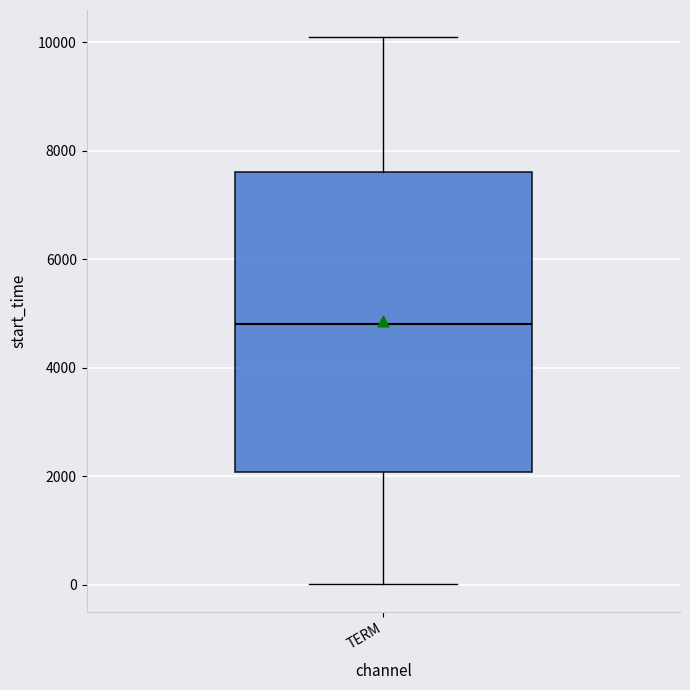

Read this box plot against the y-axis: the position of the median line, the range covered by the box, and the ends of both whiskers. The values are not printed on the chart, so give them approximately, as read against the axis.

median 4800, box 2000 to 7600, whiskers 0 to 10000